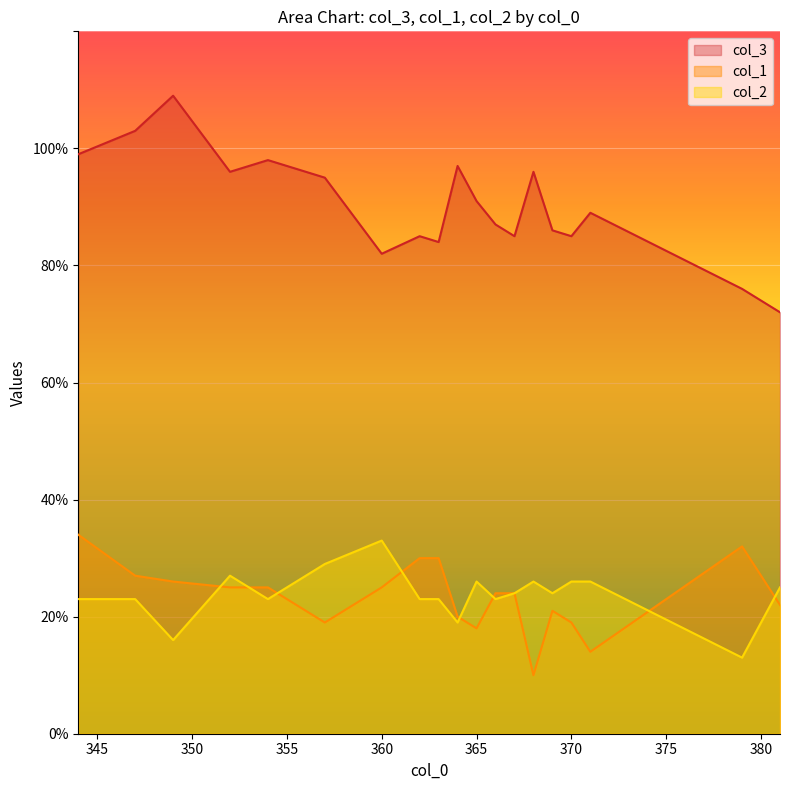

How many distinct data groups are displayed?

3